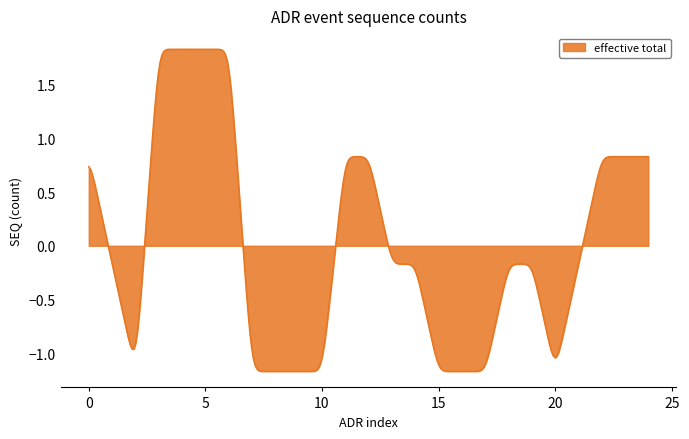

Count the number of data series in this chart.

1